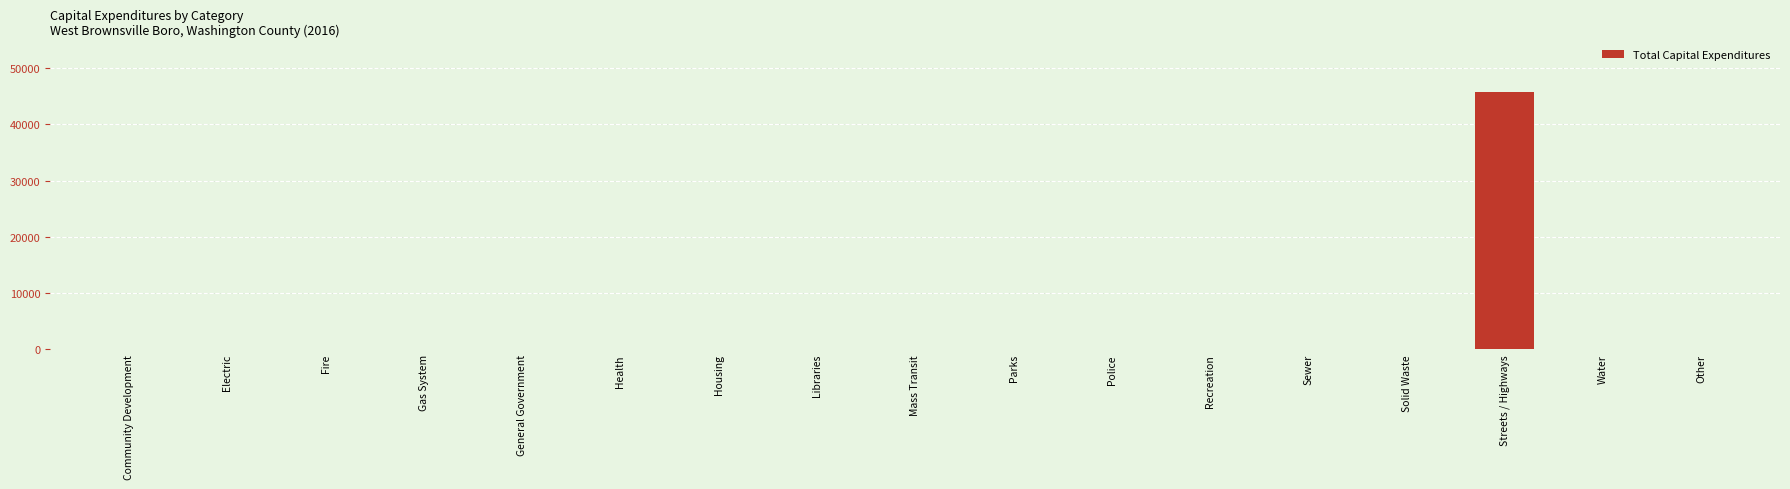

Between Other and Streets / Highways, which is larger?

Streets / Highways